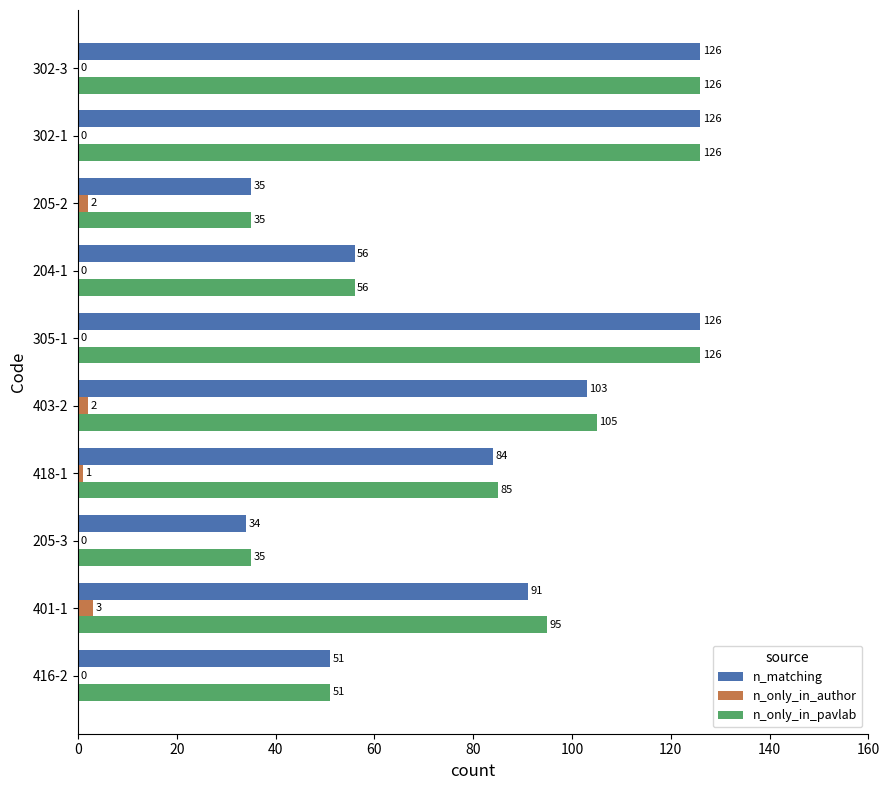

Between 418-1 and 403-2, which series saw the biggest shift?

n_only_in_pavlab